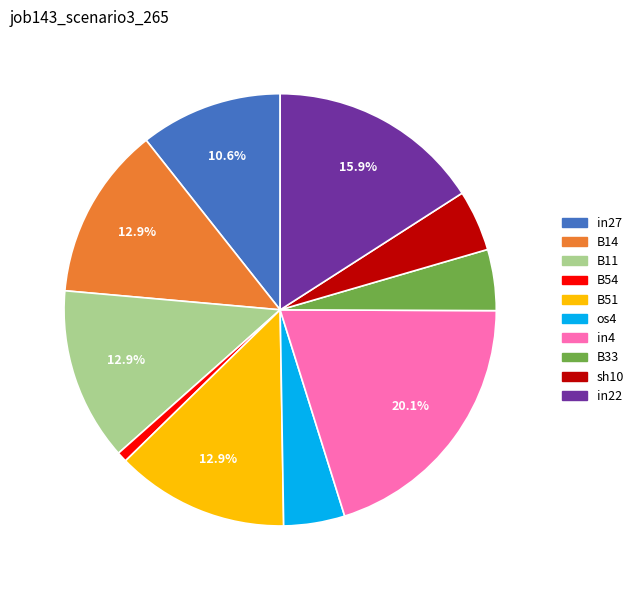

Which category has the biggest portion of the pie?

in4